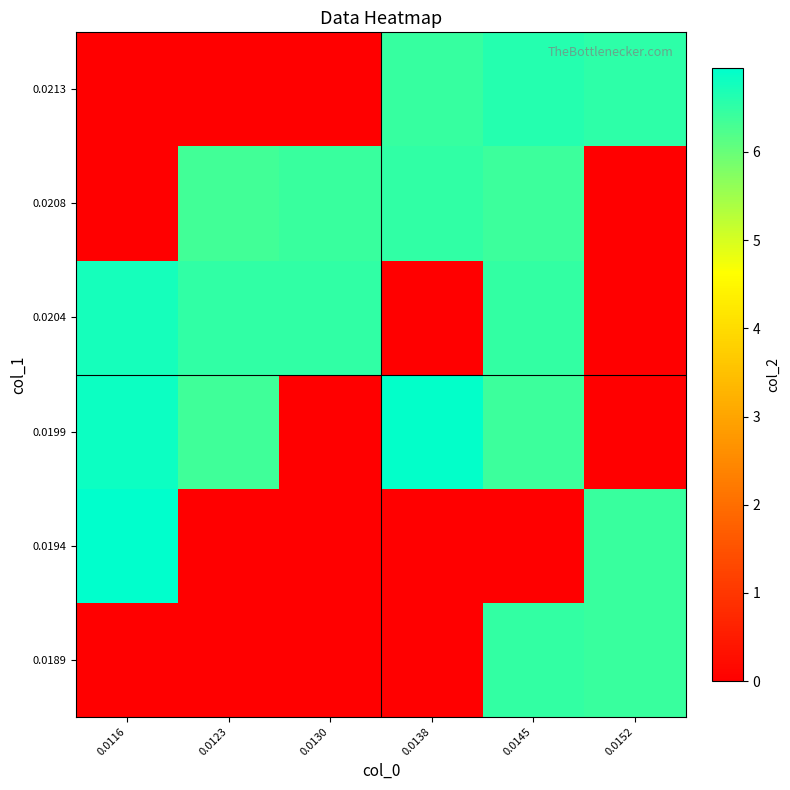

Which series has the largest total across all categories?

0.0199